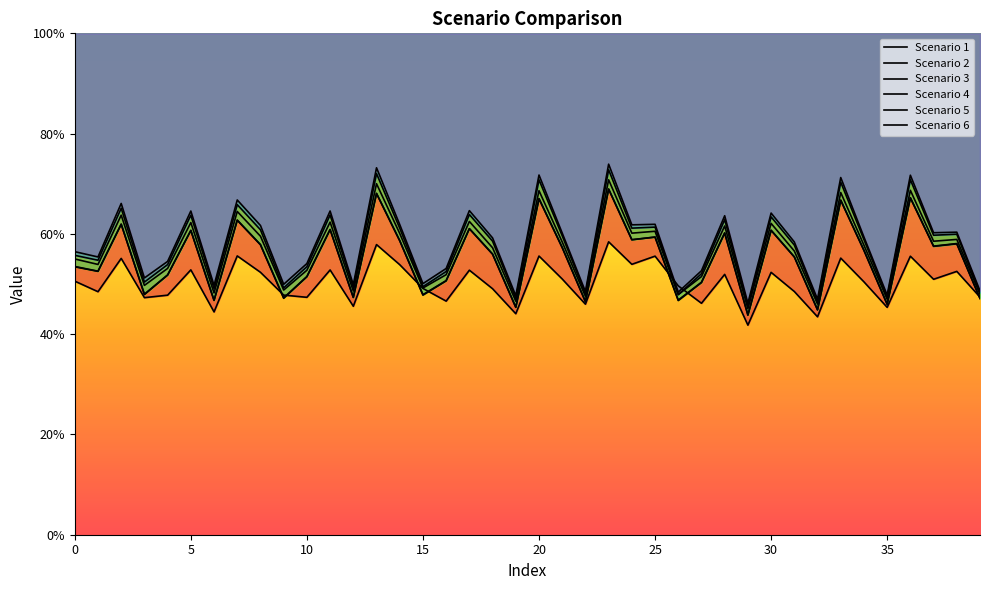

What are all the series names shown in the legend?

Scenario 1, Scenario 2, Scenario 3, Scenario 4, Scenario 5, Scenario 6